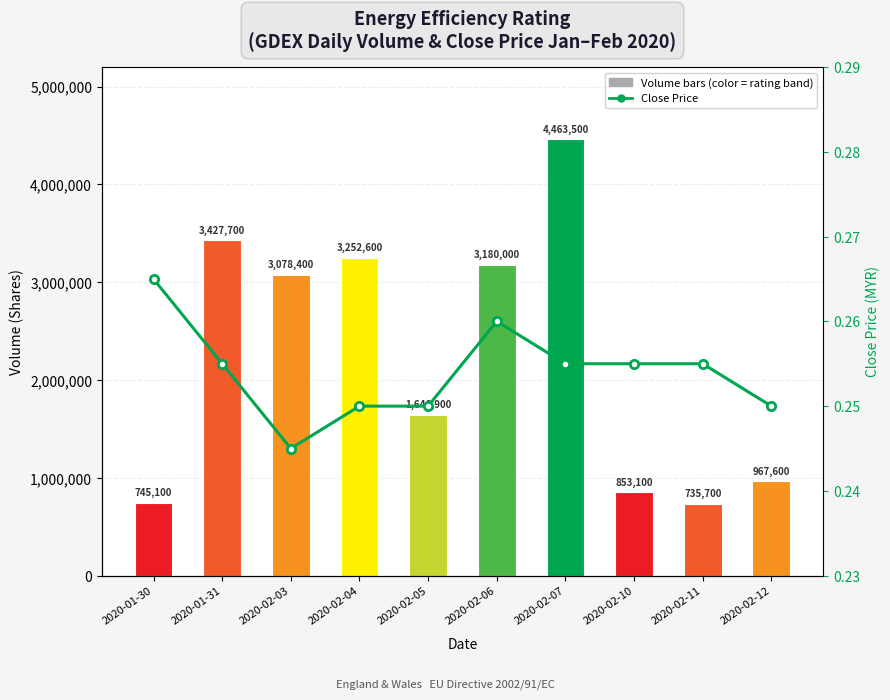

What is the label of the 2nd bar from the right?

2020-02-11